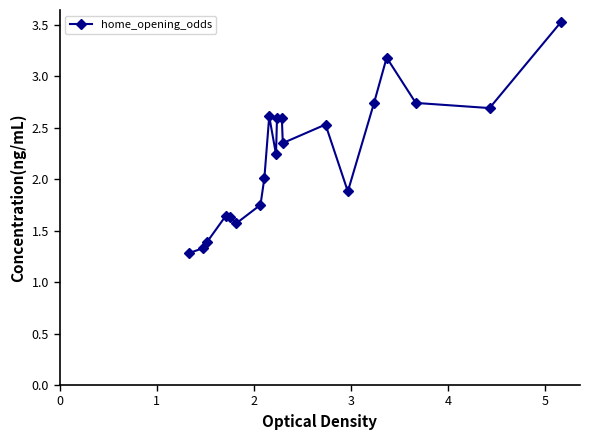

True or false: the data has more than 2 interior local peaks.

True